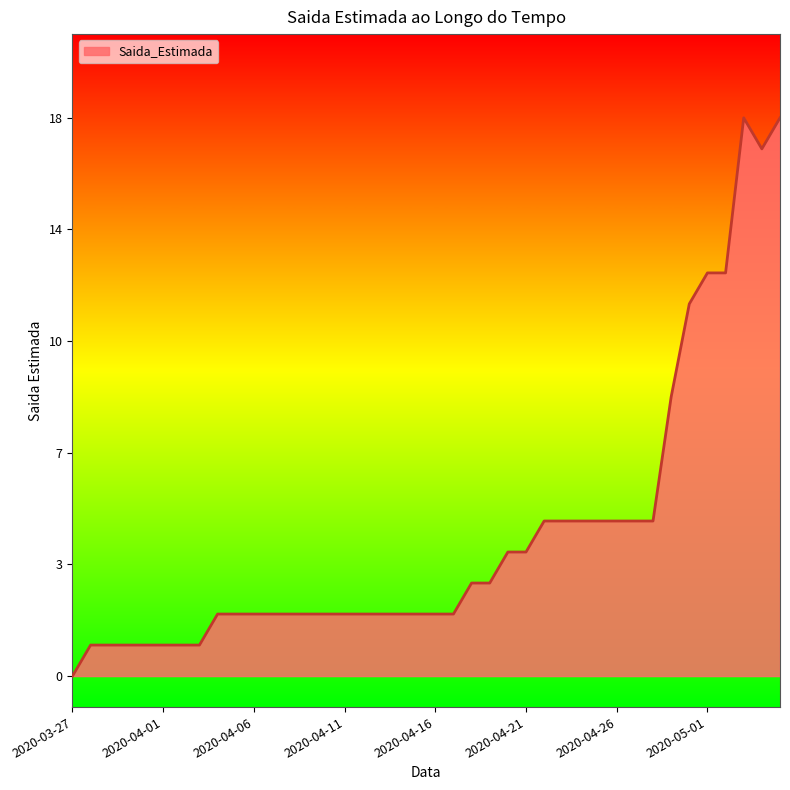

What is the greatest value displayed?

18